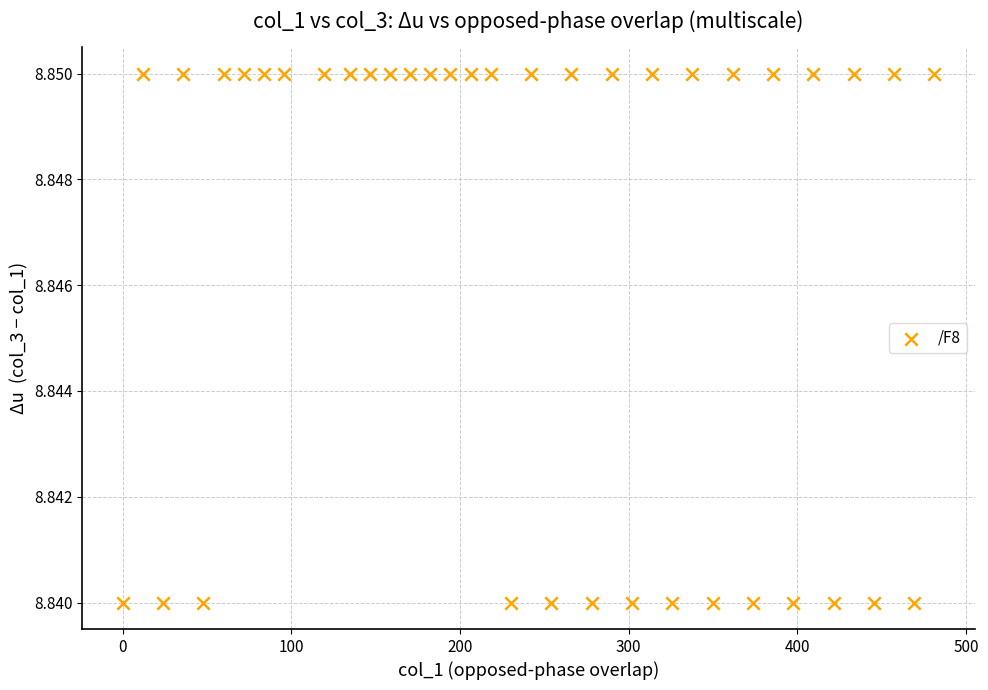

What is the range of X values (max minus min)?

481.2